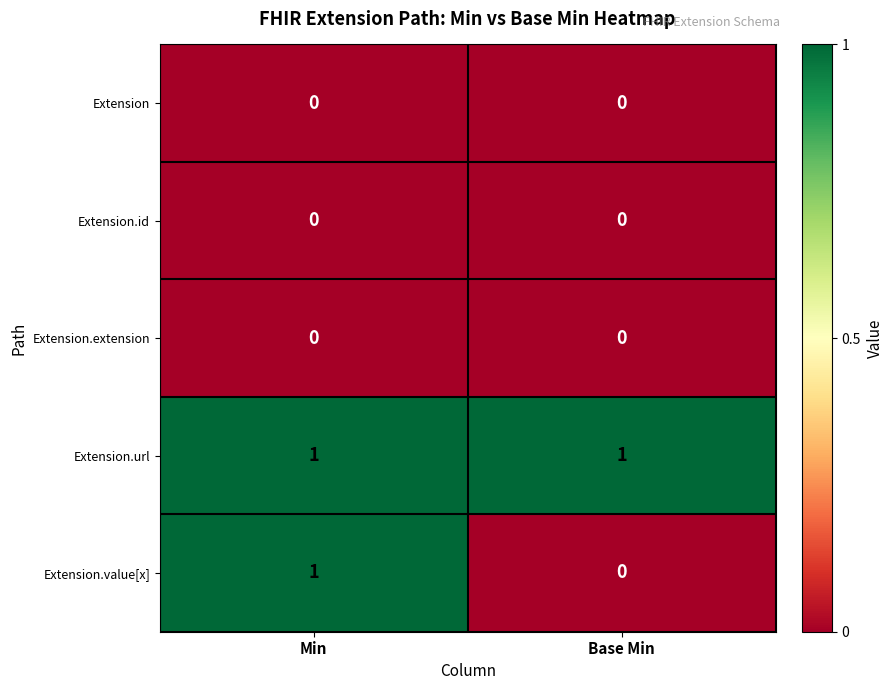

The Extension.url series shows 0 at Base Min. True or false?

False